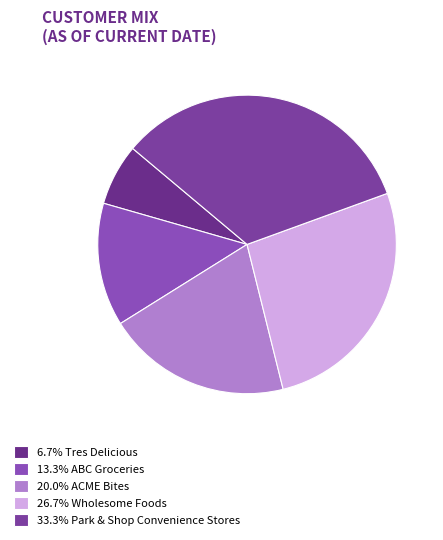

Count the number of slices in the pie.

5